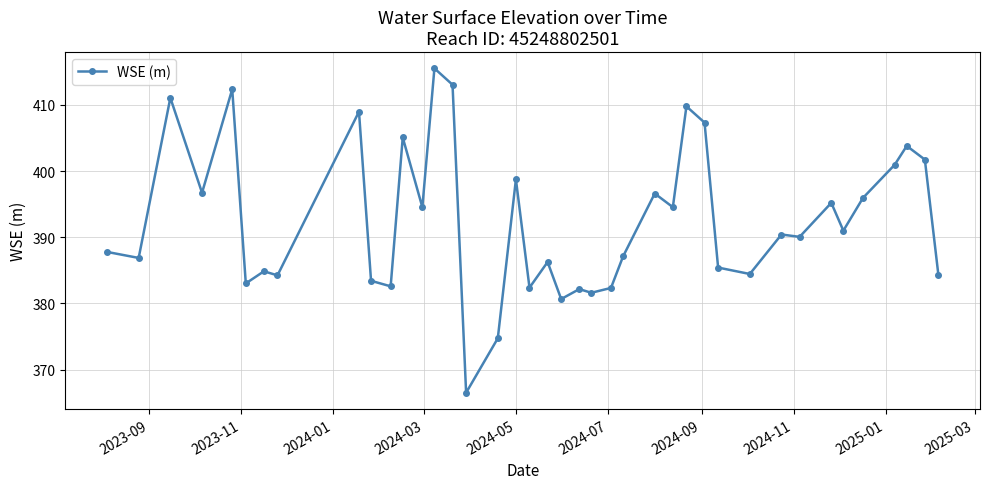

What is the smallest value displayed?

366.5